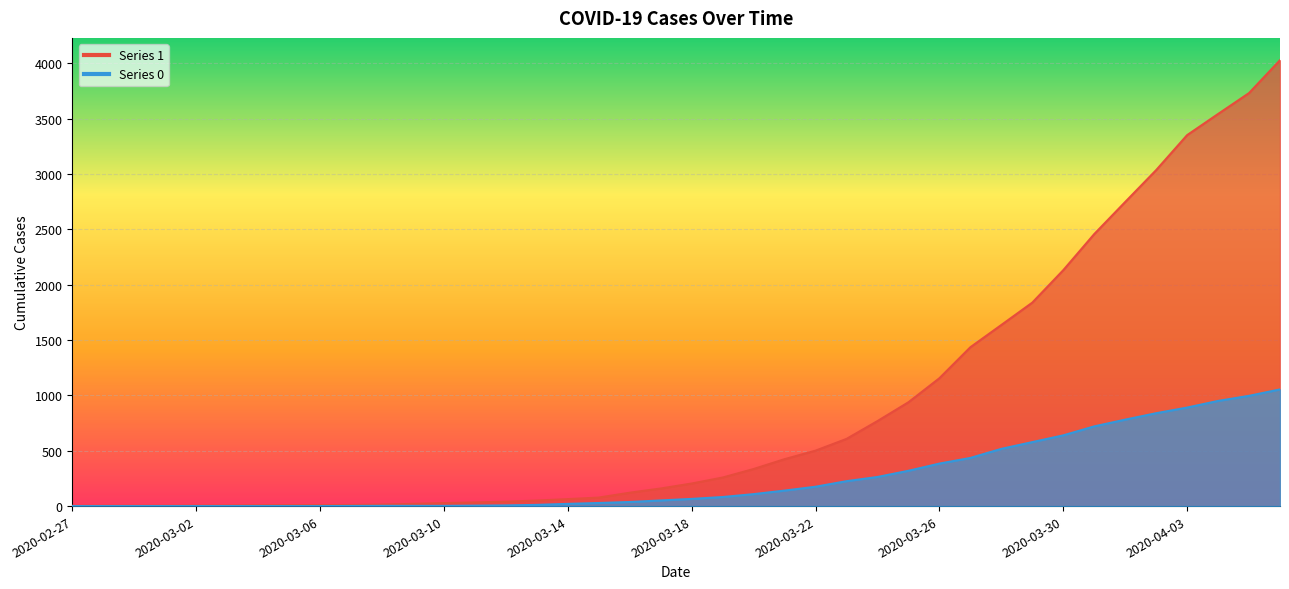

The value of 1 at 2020-03-25 is 1323. True or false?

False